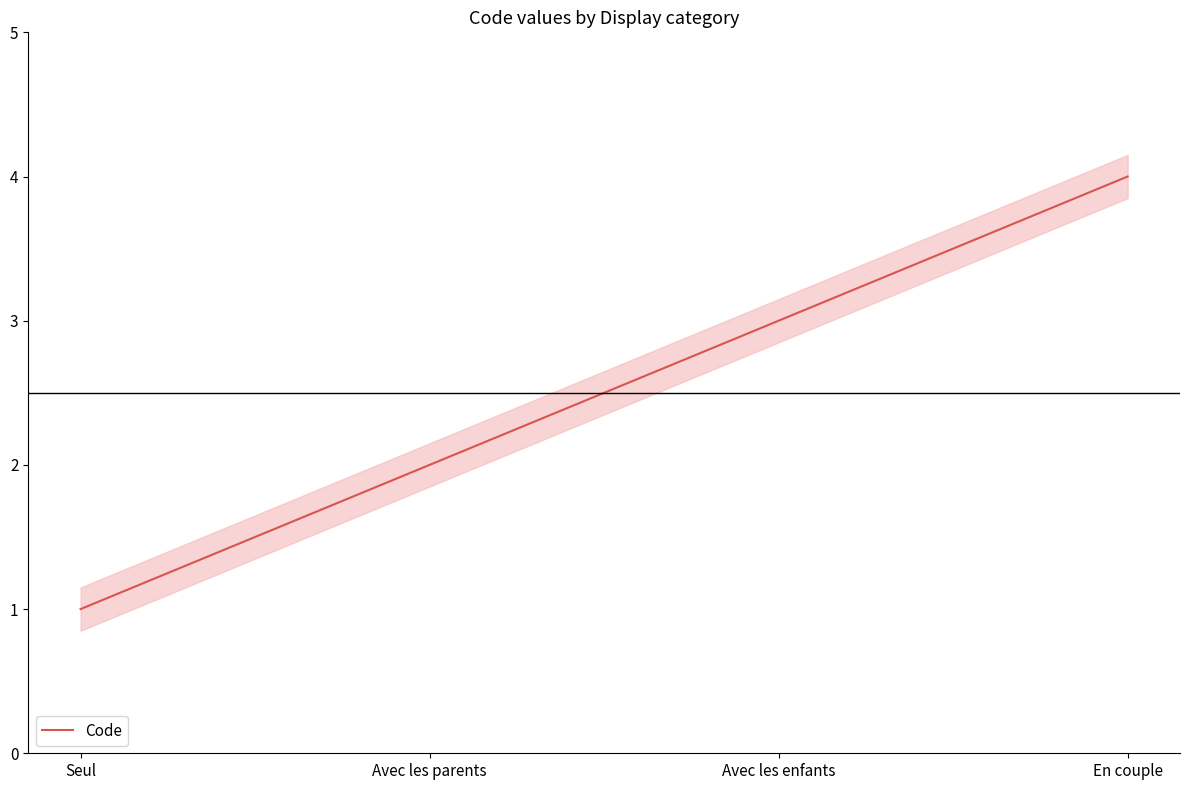

At which category does the chart reach its peak across all series?

En couple